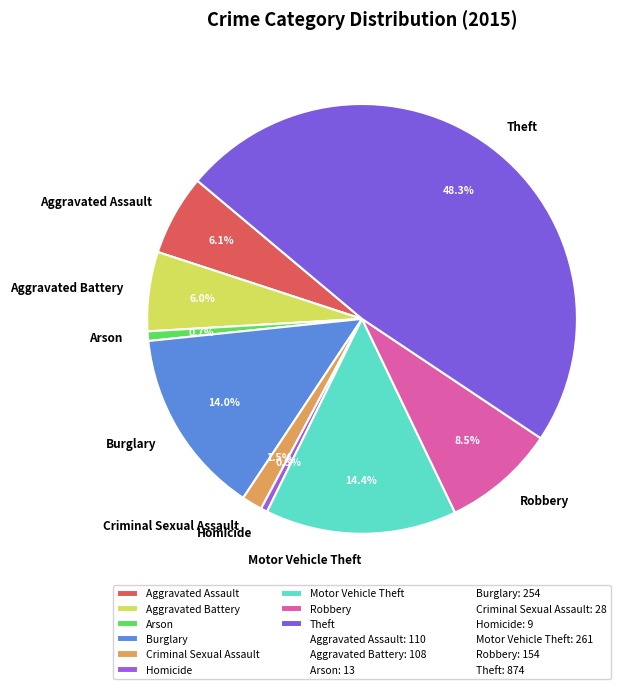

True or false: Arson accounts for 13% of the total.

False